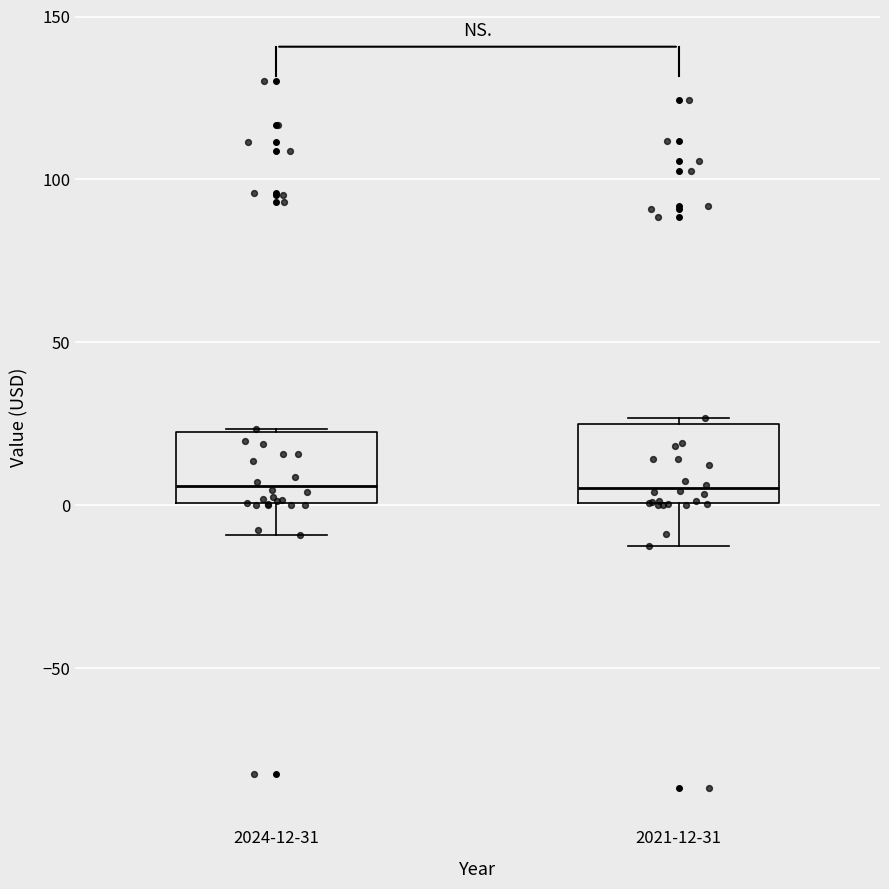

Reading left to right, transcribe this box plot: for each box, give where its median line is, the range the box spans, and where its two whiskers end, as read against the y-axis. The values are not printed on the chart, so give them approximately, as read against the axis.

2024-12-31: median 5, box 0 to 20, whiskers -10 to 25
2021-12-31: median 5, box 0 to 25, whiskers -15 to 25 (just above the box's upper edge)